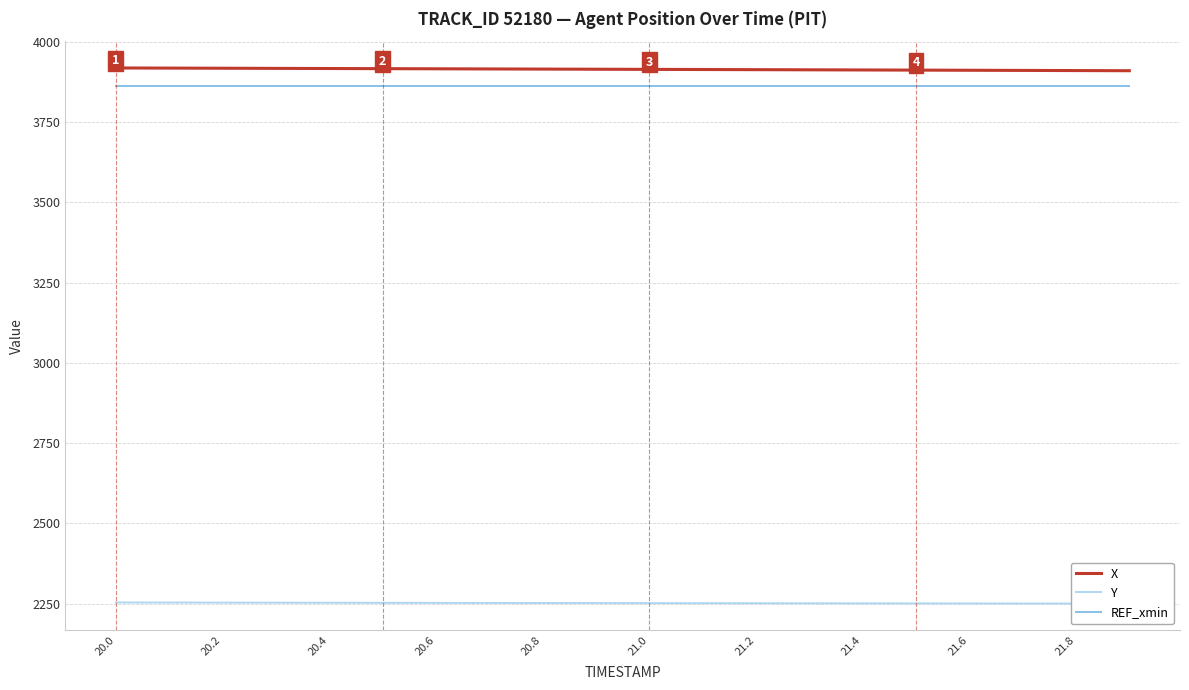

True or false: REF_xmin and X intersect in this chart.

False